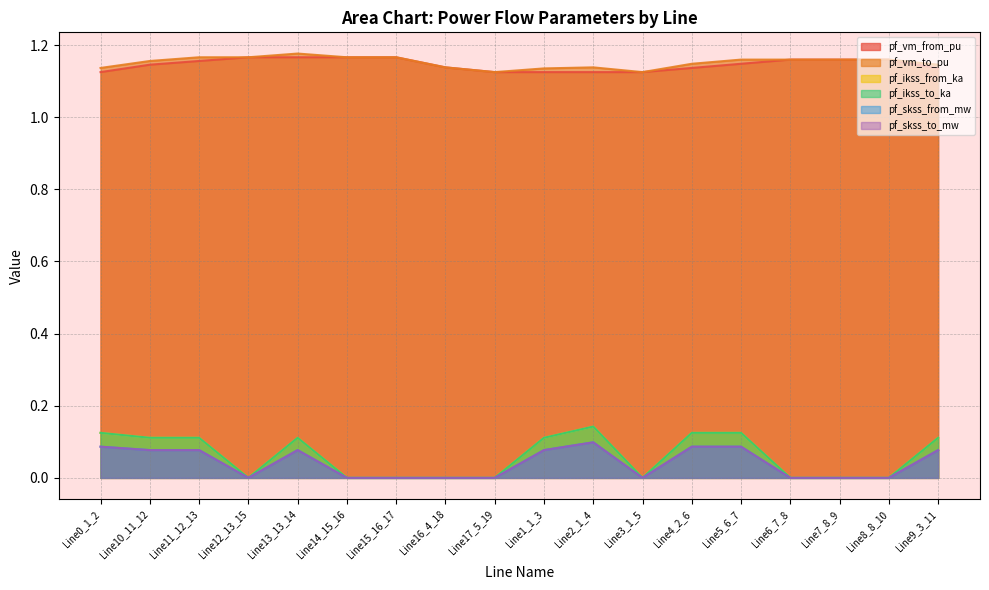

Reading left to right, what are all the values shown in this chart?

pf_vm_from_pu: Line0_1_2=1.1	Line10_11_12=1.1	Line11_12_13=1.2	Line12_13_15=1.2	Line13_13_14=1.2	Line14_15_16=1.2	Line15_16_17=1.2	Line16_4_18=1.1	Line17_5_19=1.1	Line1_1_3=1.1	Line2_1_4=1.1	Line3_1_5=1.1	Line4_2_6=1.1	Line5_6_7=1.1	Line6_7_8=1.2	Line7_8_9=1.2	Line8_8_10=1.2	Line9_3_11=1.1
pf_vm_to_pu: Line0_1_2=1.1	Line10_11_12=1.2	Line11_12_13=1.2	Line12_13_15=1.2	Line13_13_14=1.2	Line14_15_16=1.2	Line15_16_17=1.2	Line16_4_18=1.1	Line17_5_19=1.1	Line1_1_3=1.1	Line2_1_4=1.1	Line3_1_5=1.1	Line4_2_6=1.1	Line5_6_7=1.2	Line6_7_8=1.2	Line7_8_9=1.2	Line8_8_10=1.2	Line9_3_11=1.1
pf_ikss_from_ka: Line0_1_2=0.1	Line10_11_12=0.1	Line11_12_13=0.1	Line12_13_15=0.0	Line13_13_14=0.1	Line14_15_16=0.0	Line15_16_17=0.0	Line16_4_18=0.0	Line17_5_19=0.0	Line1_1_3=0.1	Line2_1_4=0.1	Line3_1_5=0.0	Line4_2_6=0.1	Line5_6_7=0.1	Line6_7_8=0.0	Line7_8_9=0.0	Line8_8_10=0.0	Line9_3_11=0.1
pf_ikss_to_ka: Line0_1_2=0.1	Line10_11_12=0.1	Line11_12_13=0.1	Line12_13_15=0.0	Line13_13_14=0.1	Line14_15_16=0.0	Line15_16_17=0.0	Line16_4_18=0.0	Line17_5_19=0.0	Line1_1_3=0.1	Line2_1_4=0.1	Line3_1_5=0.0	Line4_2_6=0.1	Line5_6_7=0.1	Line6_7_8=0.0	Line7_8_9=0.0	Line8_8_10=0.0	Line9_3_11=0.1
pf_skss_from_mw: Line0_1_2=0.1	Line10_11_12=0.1	Line11_12_13=0.1	Line12_13_15=0.0	Line13_13_14=0.1	Line14_15_16=0.0	Line15_16_17=0.0	Line16_4_18=0.0	Line17_5_19=0.0	Line1_1_3=0.1	Line2_1_4=0.1	Line3_1_5=0.0	Line4_2_6=0.1	Line5_6_7=0.1	Line6_7_8=0.0	Line7_8_9=0.0	Line8_8_10=0.0	Line9_3_11=0.1
pf_skss_to_mw: Line0_1_2=0.1	Line10_11_12=0.1	Line11_12_13=0.1	Line12_13_15=0.0	Line13_13_14=0.1	Line14_15_16=0.0	Line15_16_17=0.0	Line16_4_18=0.0	Line17_5_19=0.0	Line1_1_3=0.1	Line2_1_4=0.1	Line3_1_5=0.0	Line4_2_6=0.1	Line5_6_7=0.1	Line6_7_8=0.0	Line7_8_9=0.0	Line8_8_10=0.0	Line9_3_11=0.1